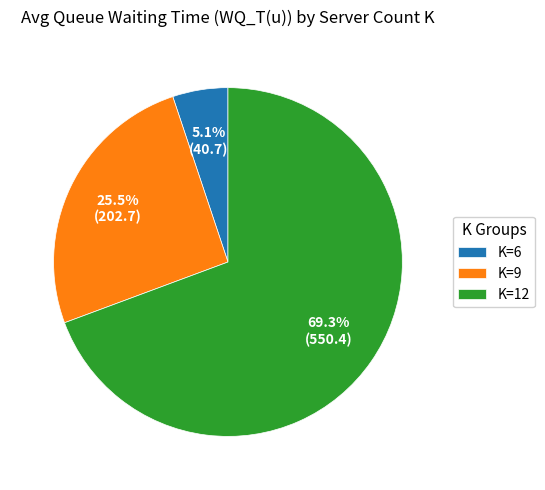

What is the smallest slice in the pie chart?

K=6